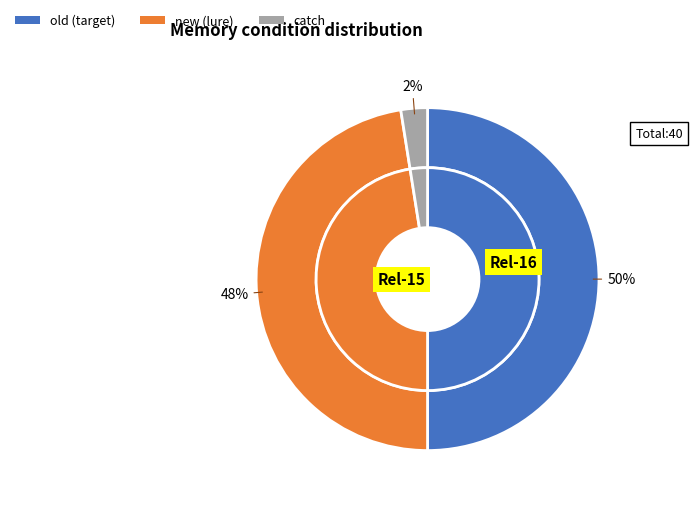

The old slice represents 63% of the pie. True or false?

False